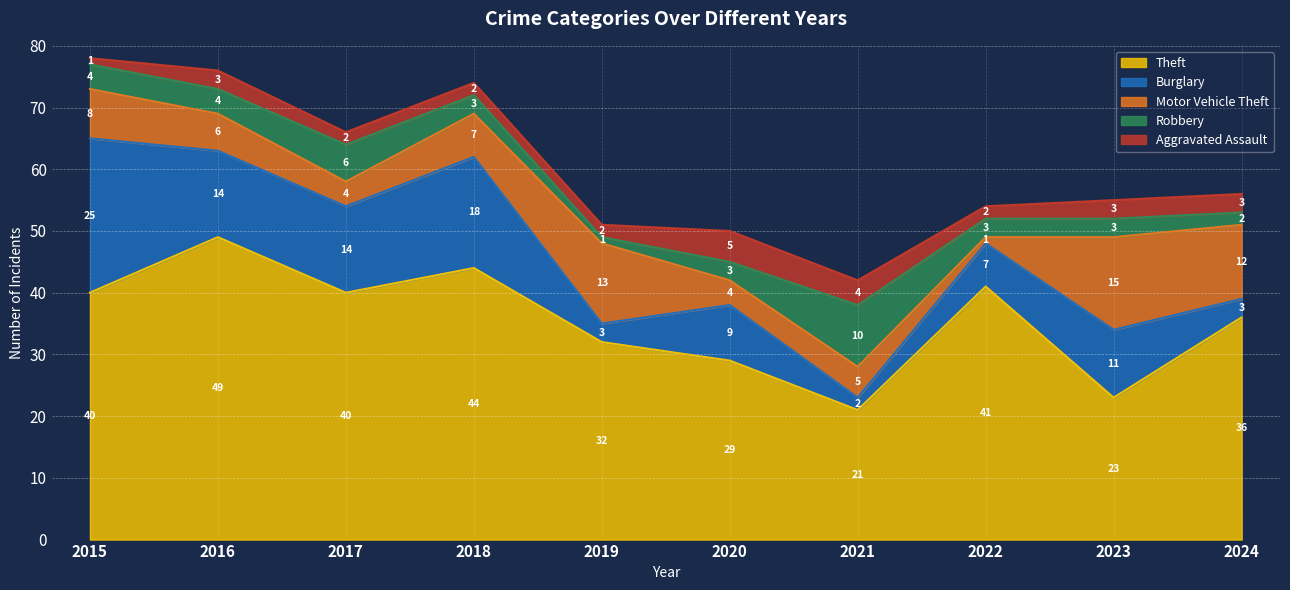

True or false: Aggravated Assault and Robbery intersect in this chart.

True